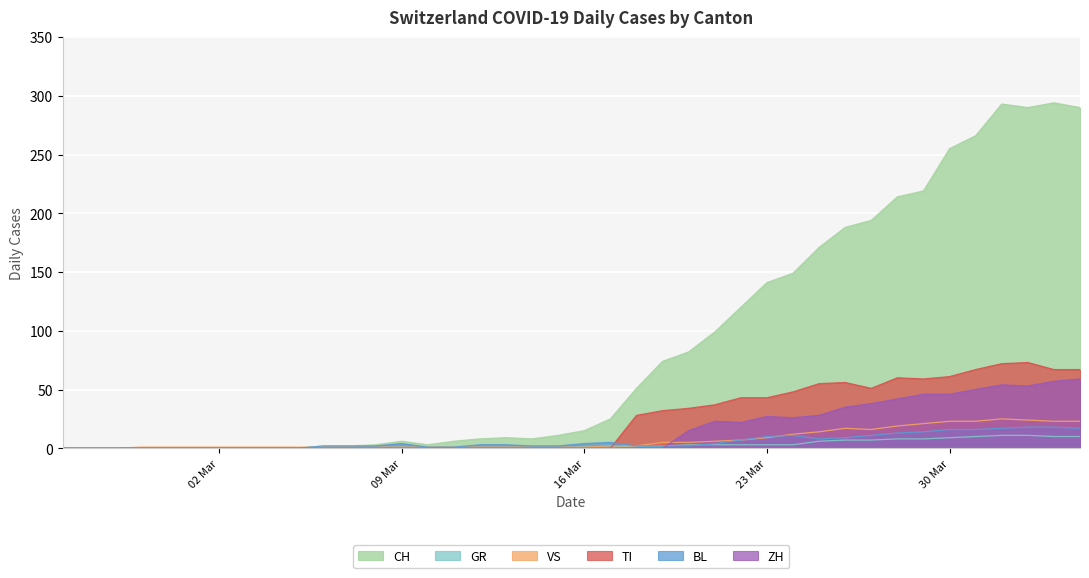

How many intersections are there between ZH and VS?

1